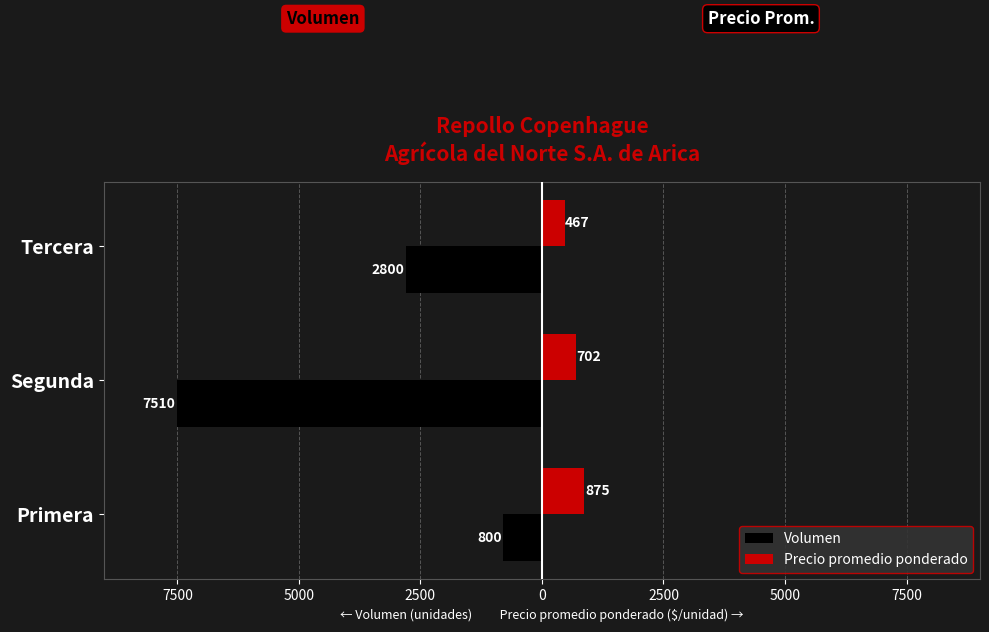

What are all the series names shown in the legend?

Volumen, Precio promedio ponderado